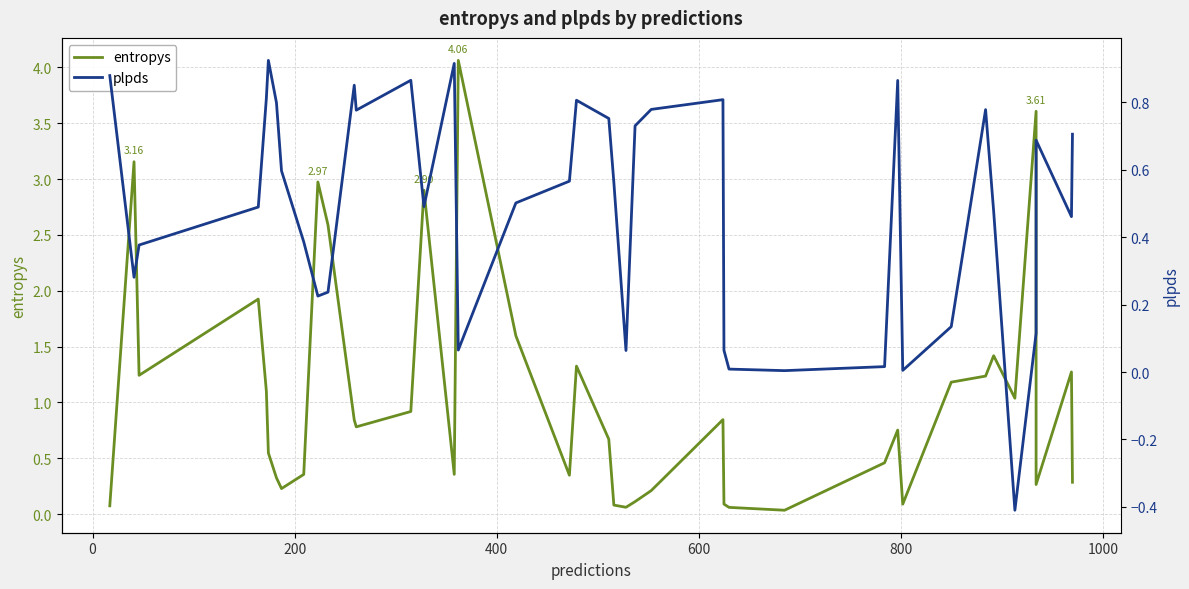

How many lines are shown in the chart?

2